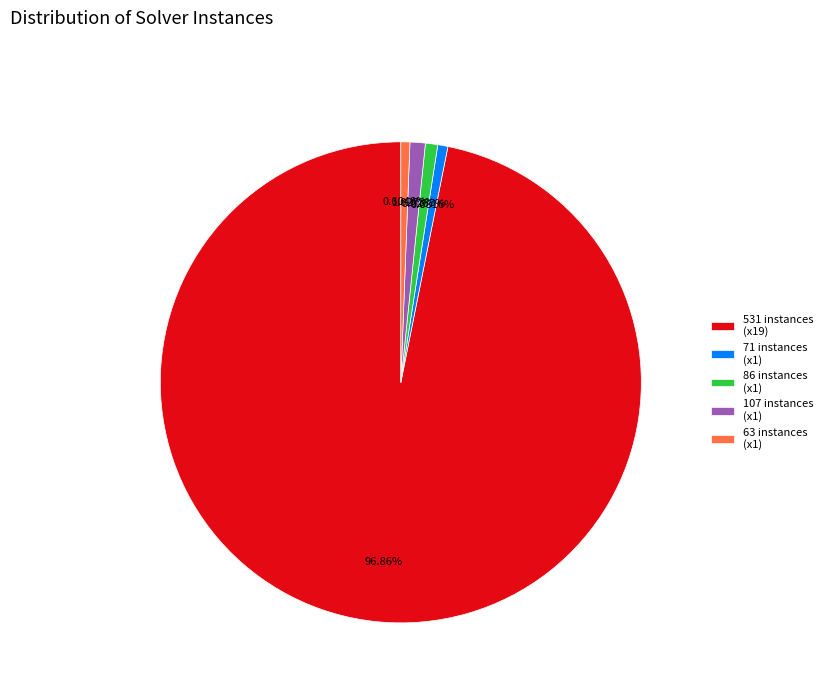

Is 531 instances (x19) the majority of the pie?

Yes